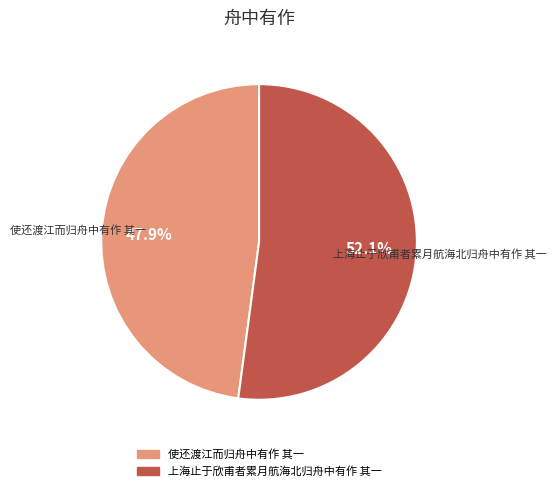

To the nearest percent, what portion does 使还渡江而归舟中有作 其一 represent?

48%